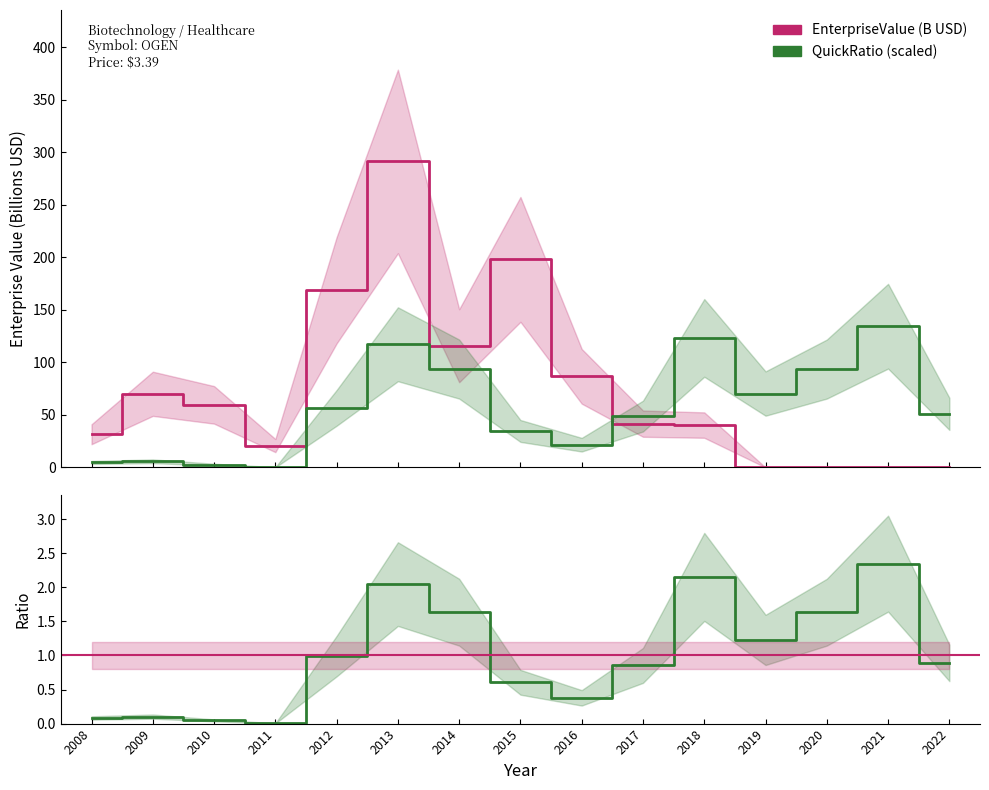

Reading left to right, what are all the values shown in this chart?

EnterpriseValue: 31.6	70.1	59.5	20.8	168.6	291.1	115.8	197.9	86.7	41.7	40.3	0.0	0.0	0.0	0.0
quickRatio: 4.7	5.9	2.7	0.2	56.6	117.2	93.6	34.7	21.6	48.9	123.2	70.3	93.6	134.4	51.0